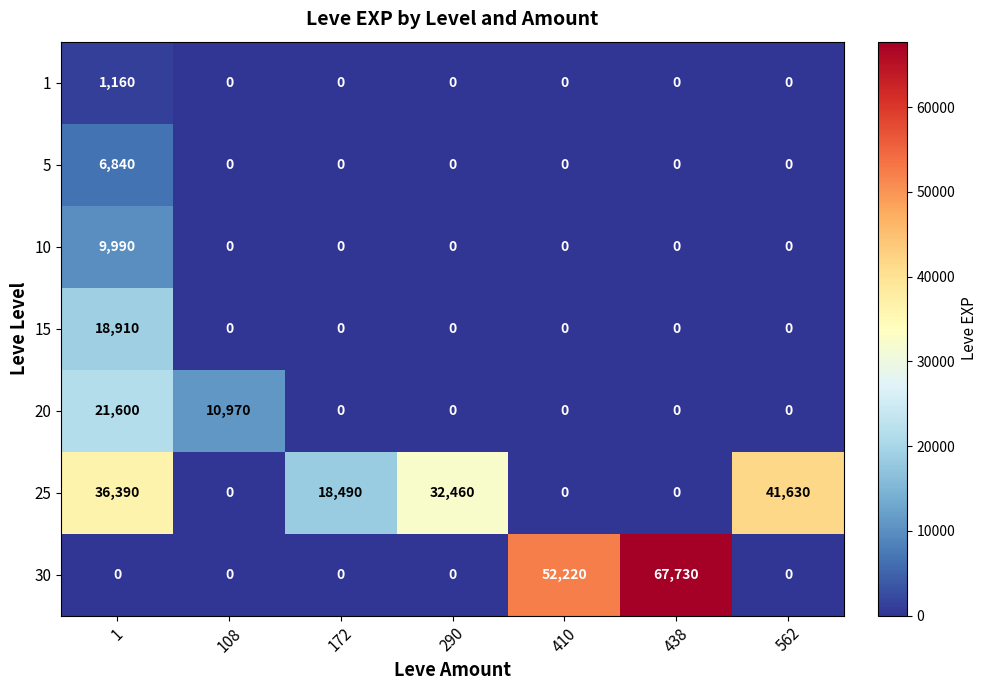

What is the approximate value of 5 at 1?

6840